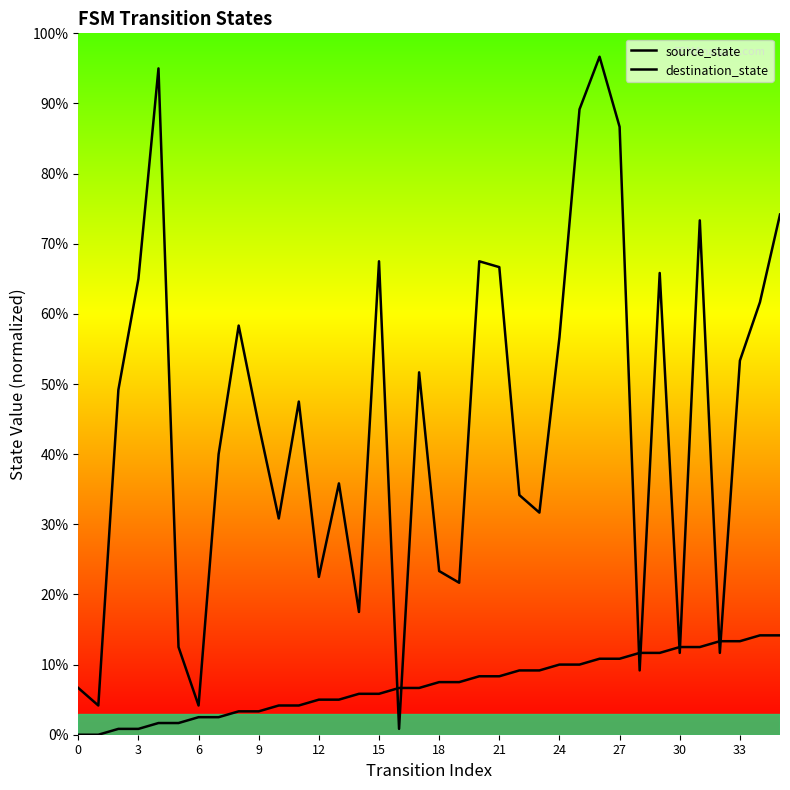

How many distinct data groups are displayed?

2